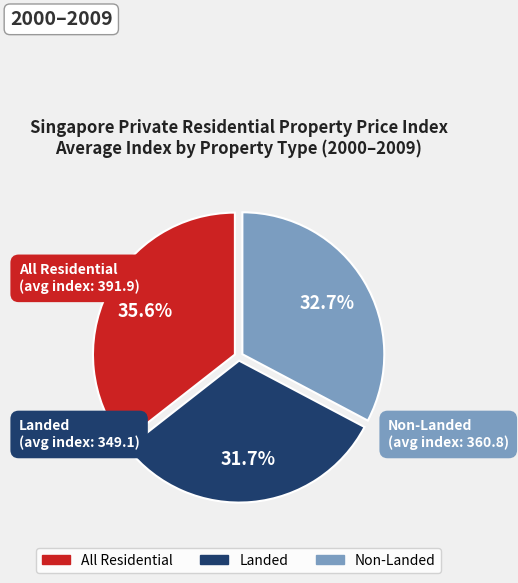

Is there a majority slice in this chart?

No